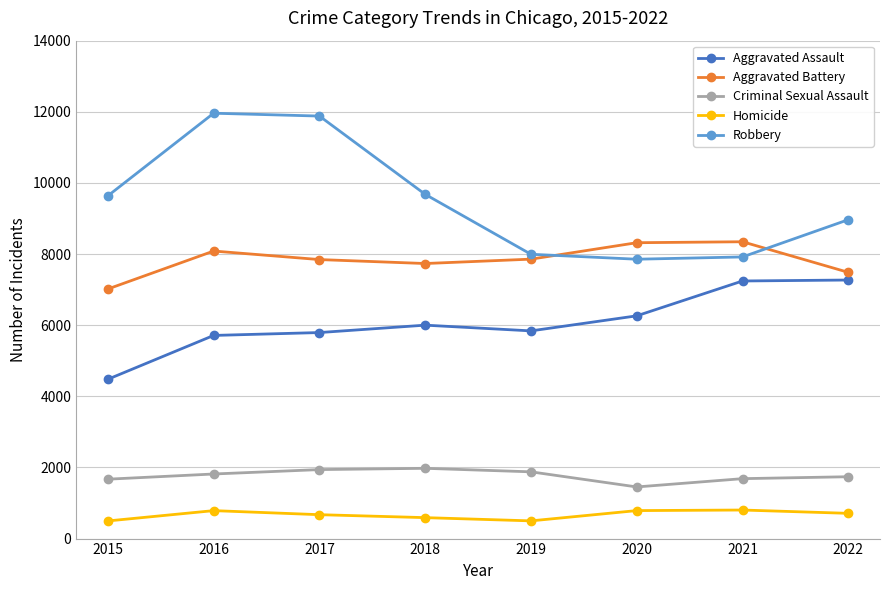

Is the value of Homicide at 2021 greater than the value of Robbery at 2019?

No